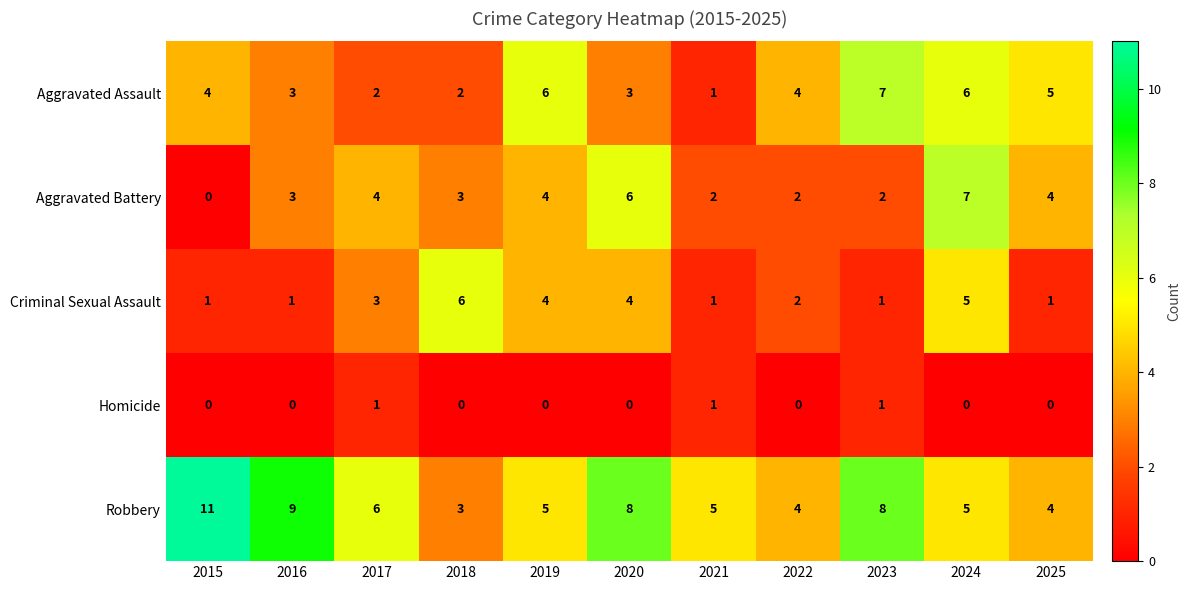

What is the difference between the highest and lowest values at 2019?

6